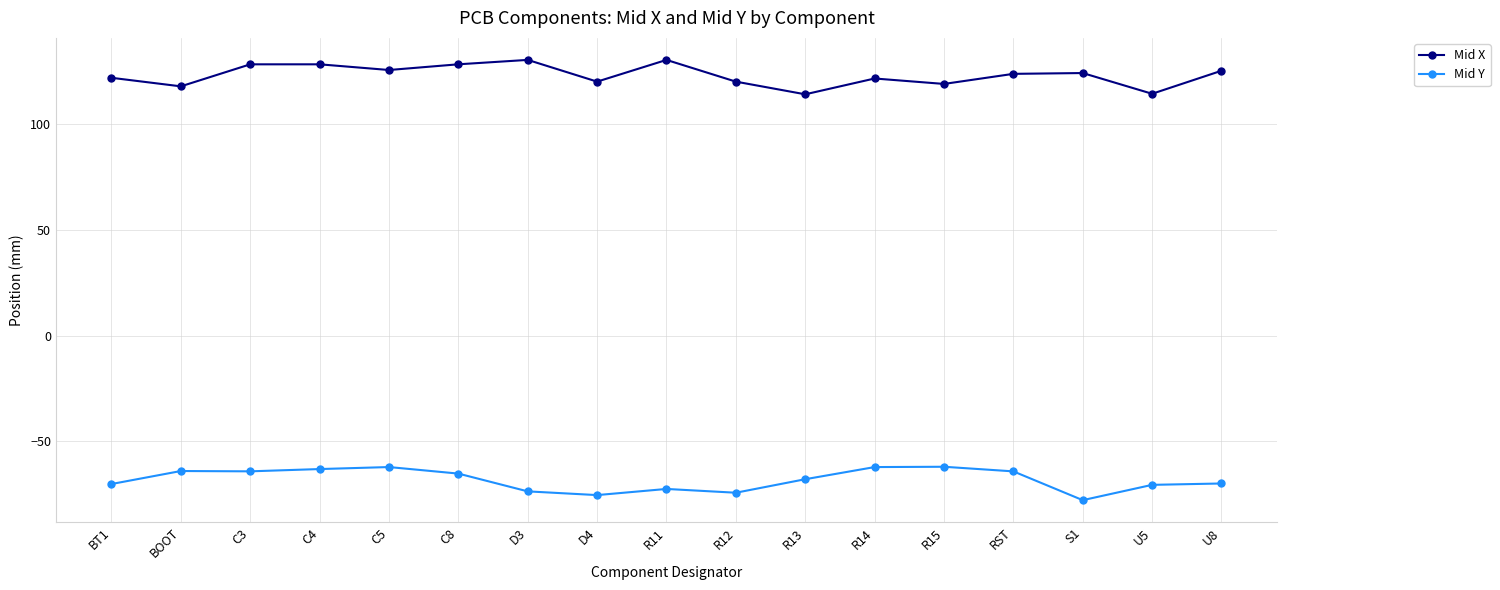

True or false: Mid X and Mid Y intersect in this chart.

False